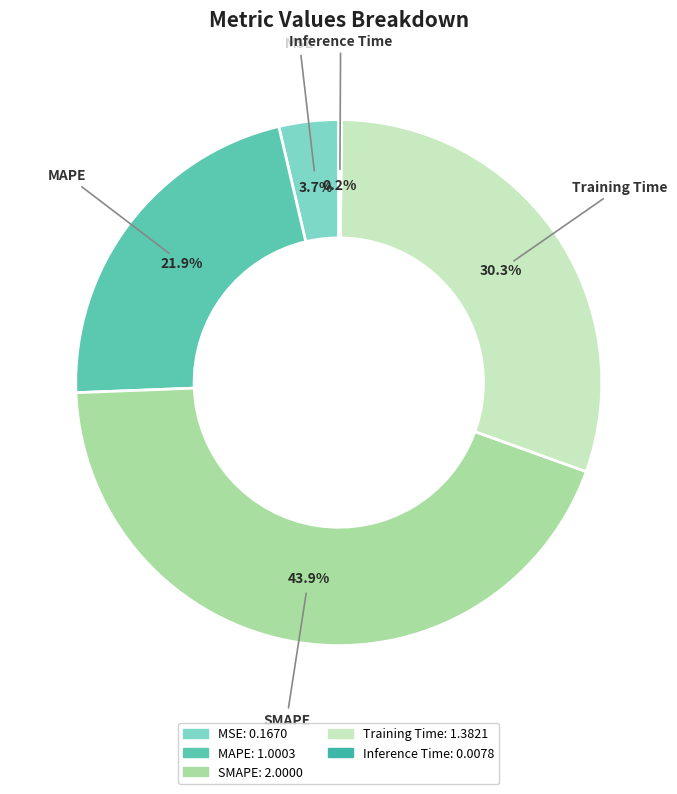

To the nearest percent, what is the difference between the largest and smallest slice percentages?

44%